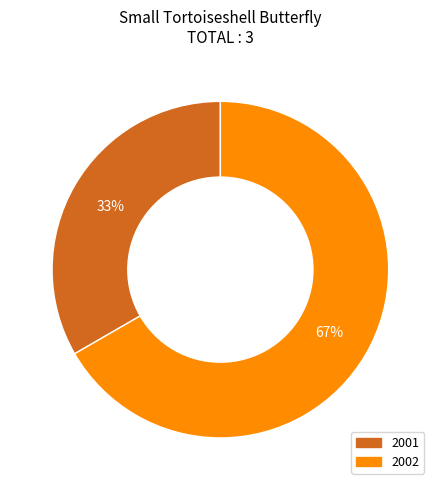

Which slice represents more than half of the pie?

2002